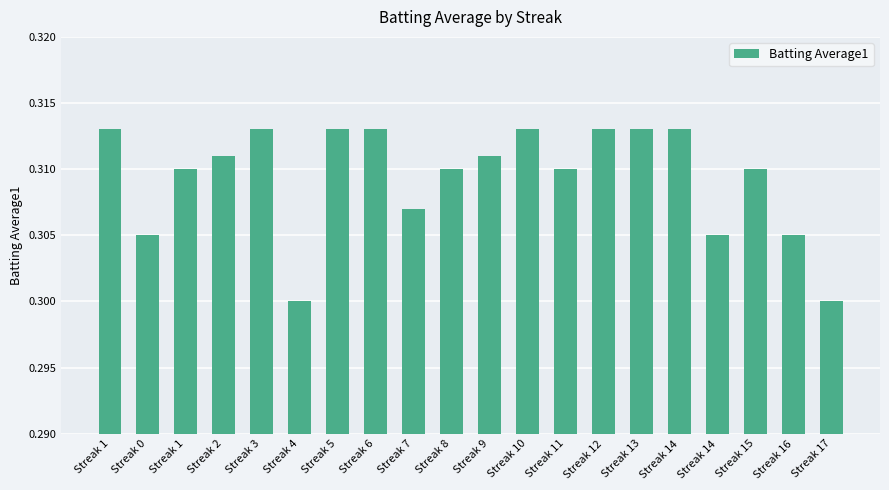

Where is the data nearest to the value 0?

Streak 4